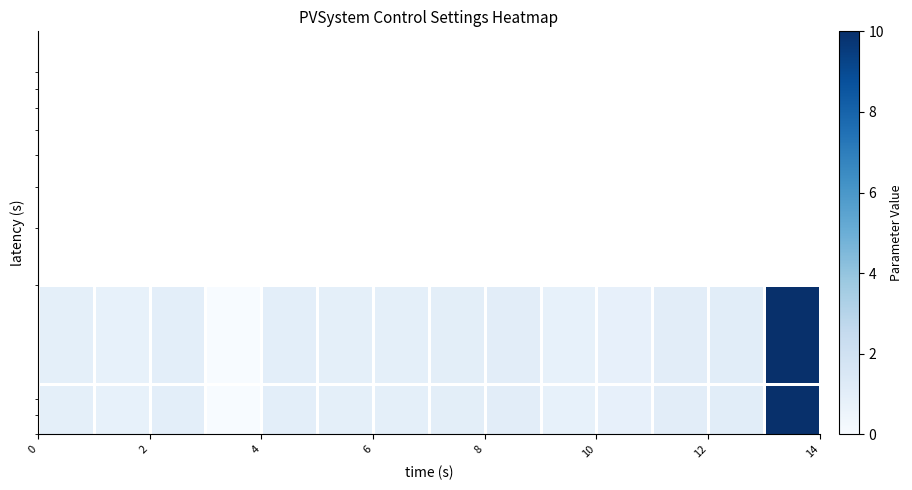

How many distinct data groups are displayed?

2